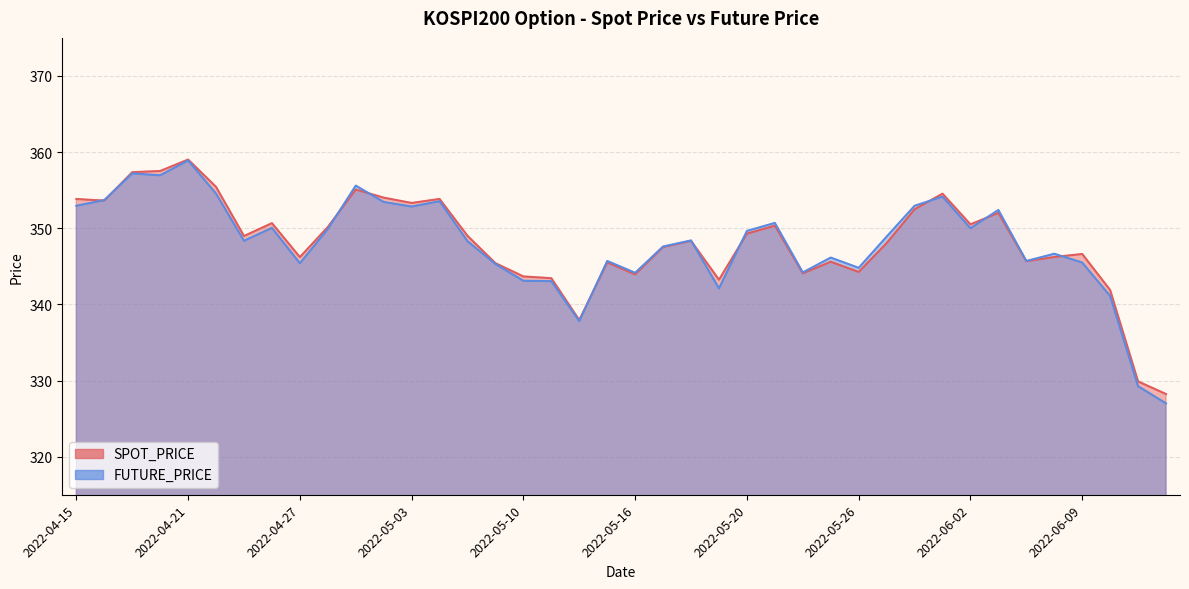

What is the smallest value displayed?

327.0